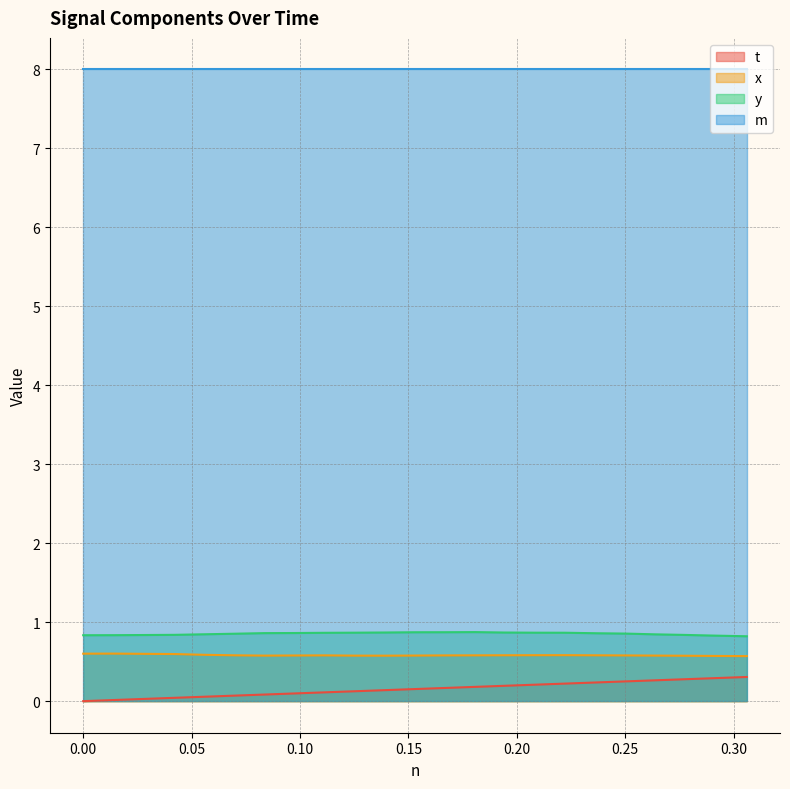

What is the greatest value displayed?

8.0